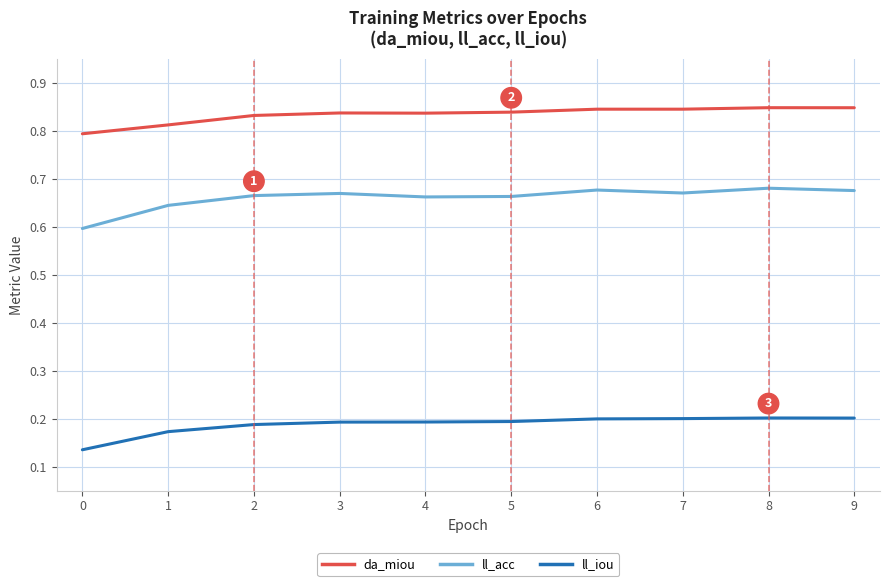

The da_miou series shows 0.8 at 4. True or false?

True